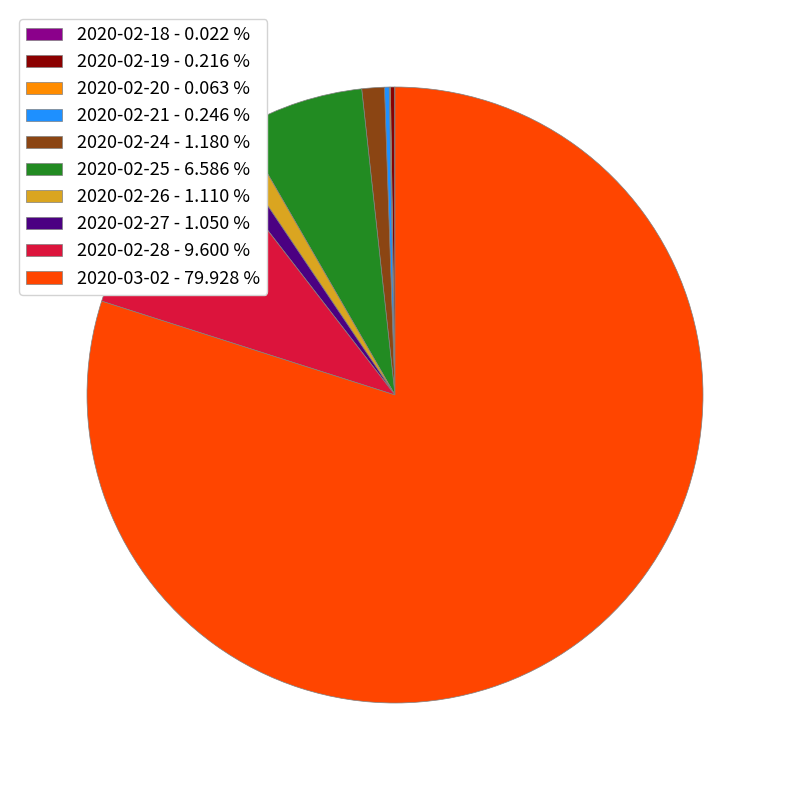

Does 2020-03-02 account for over 50% of the chart?

Yes